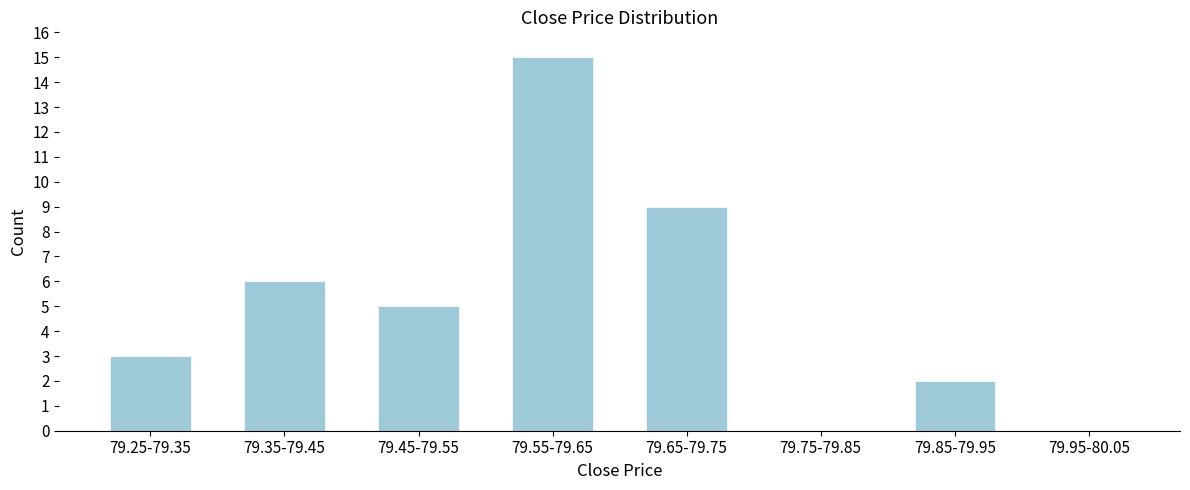

Reading left to right, extract all data points from this chart.

79.25-79.35=3	79.35-79.45=6	79.45-79.55=5	79.55-79.65=15	79.65-79.75=9	79.75-79.85=0	79.85-79.95=2	79.95-80.05=0